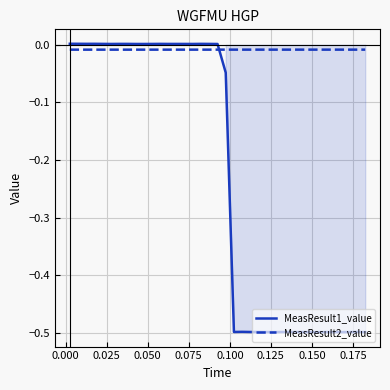

Which series has the largest range (max minus min)?

MeasResult1_value